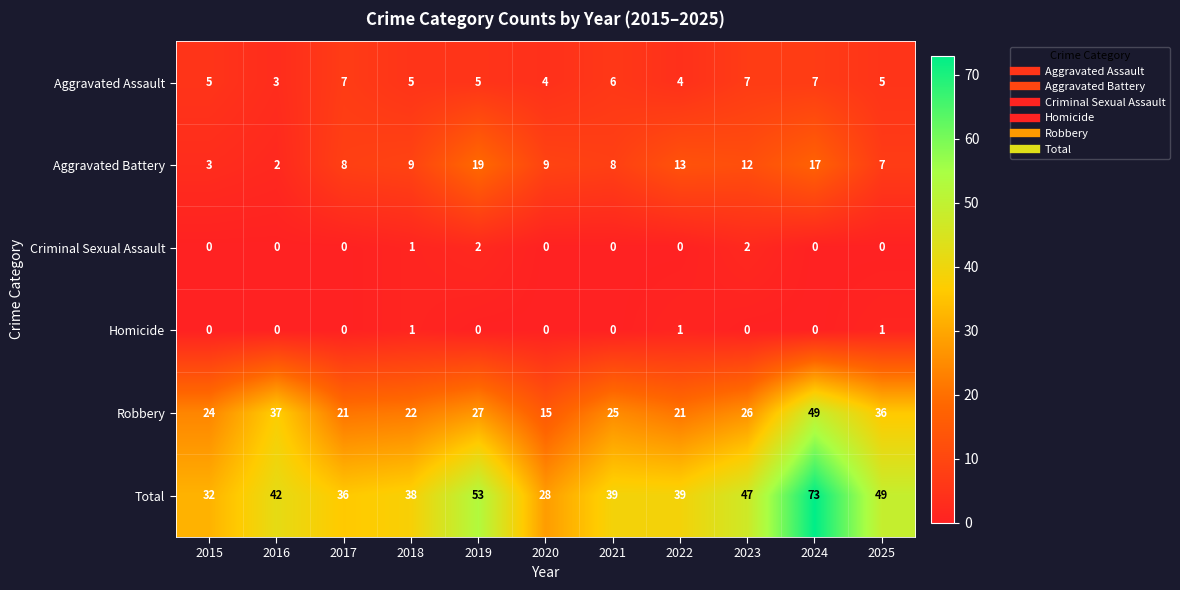

How many values in the Aggravated Assault series are below 5?

3